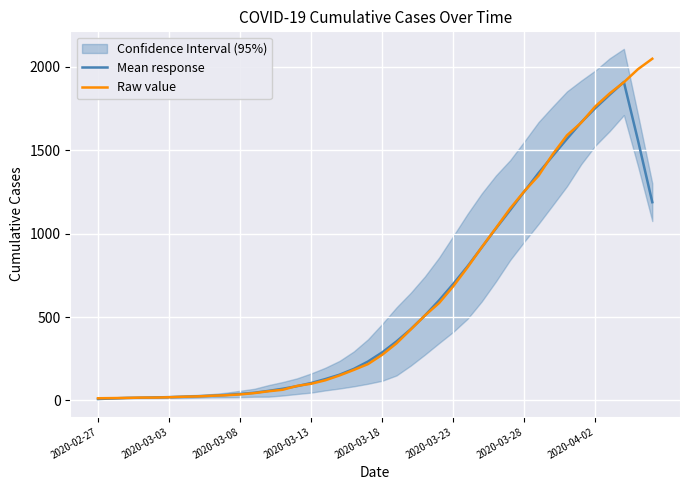

What is the highest value of the Raw value series?

2049.0